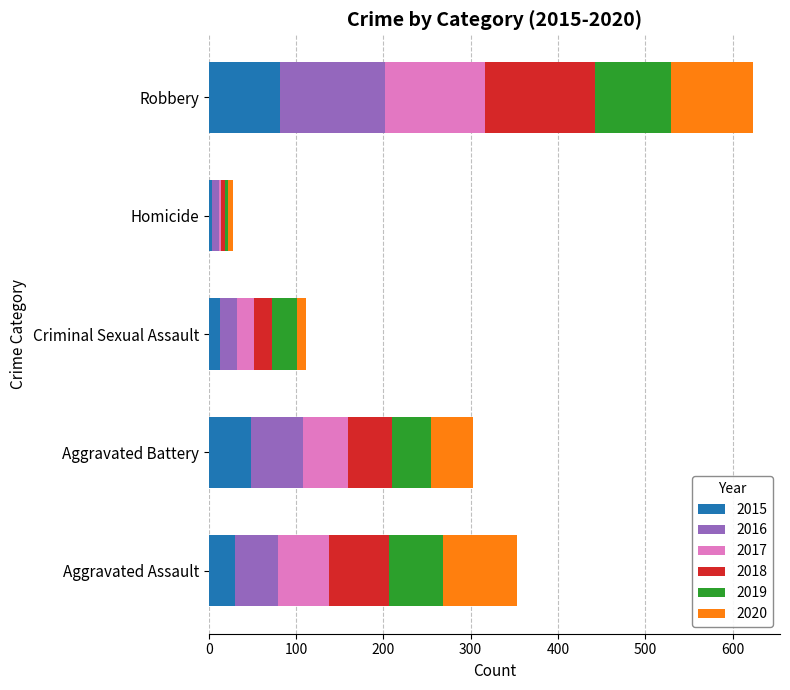

What is the difference between the second highest and minimum values in the 2015 series?

45